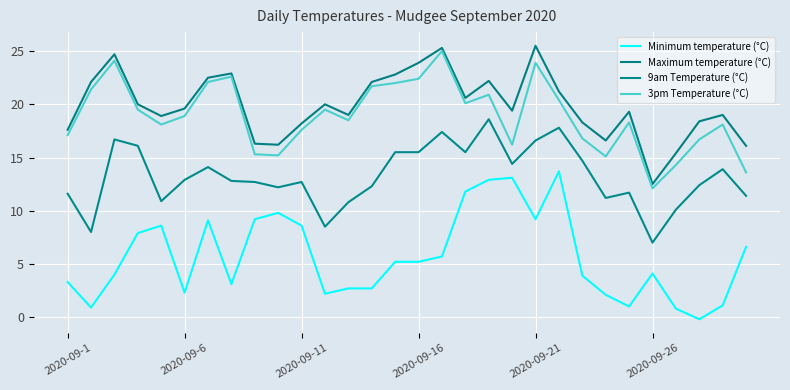

At how many categories does at least one series exceed 13?

29